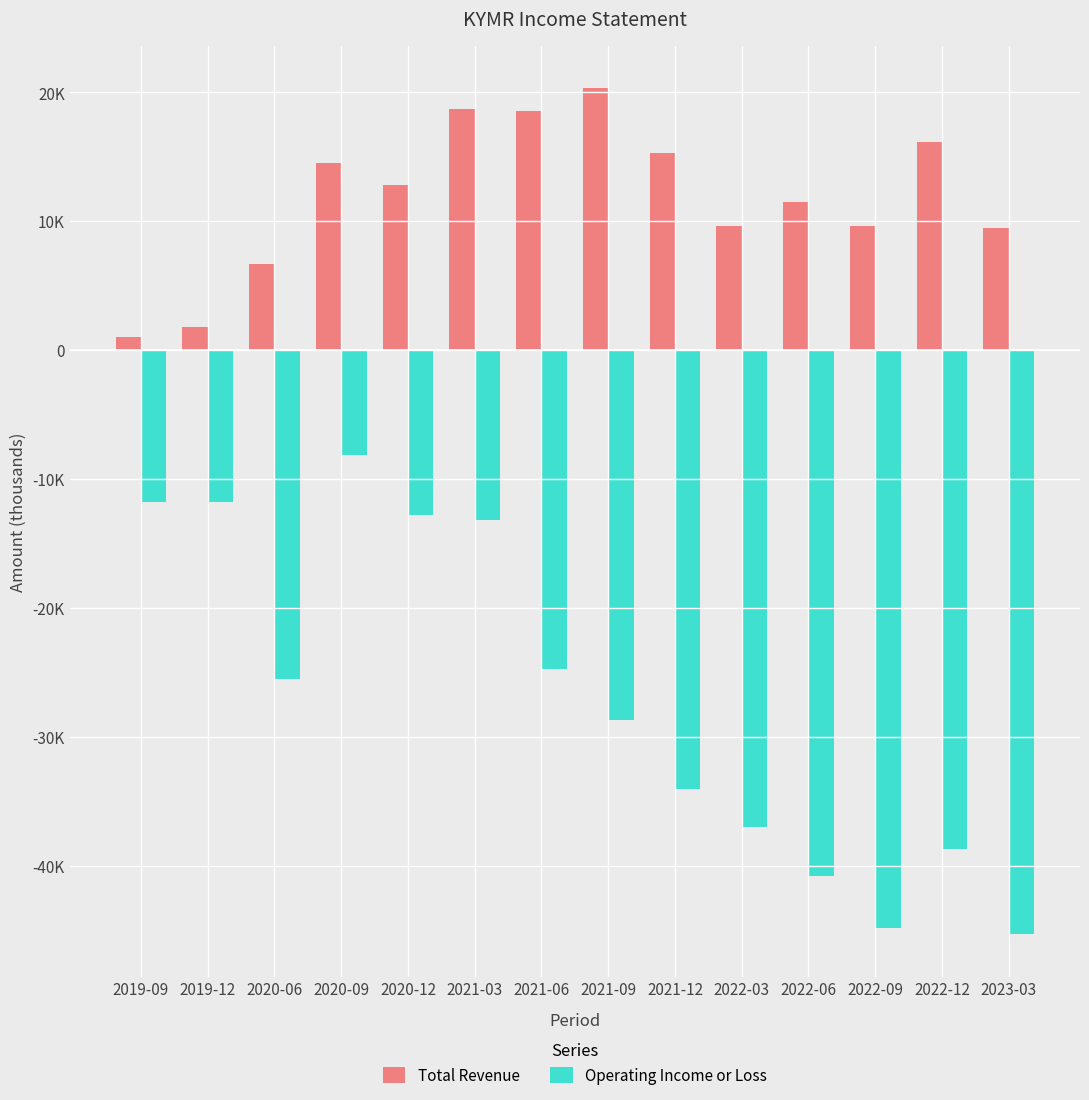

Are the bars horizontal?

No